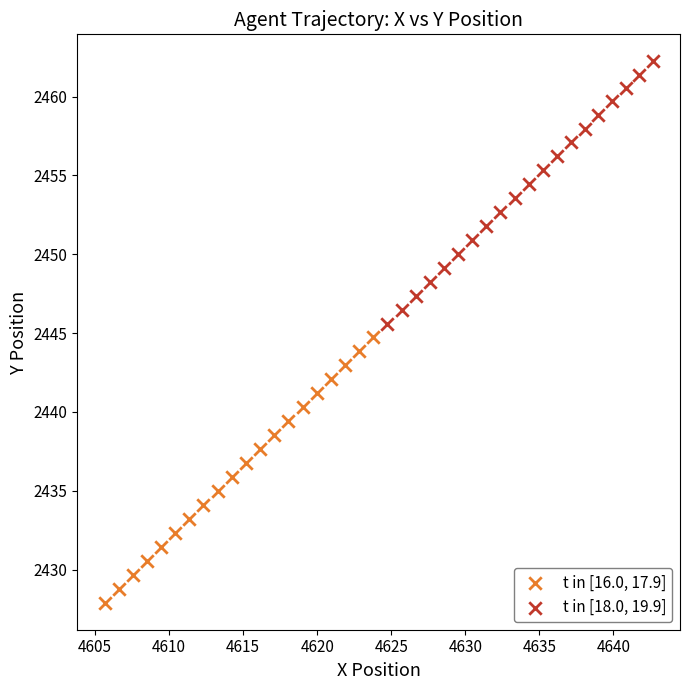

Which series contains the highest Y value?

t in [18.0, 19.9]